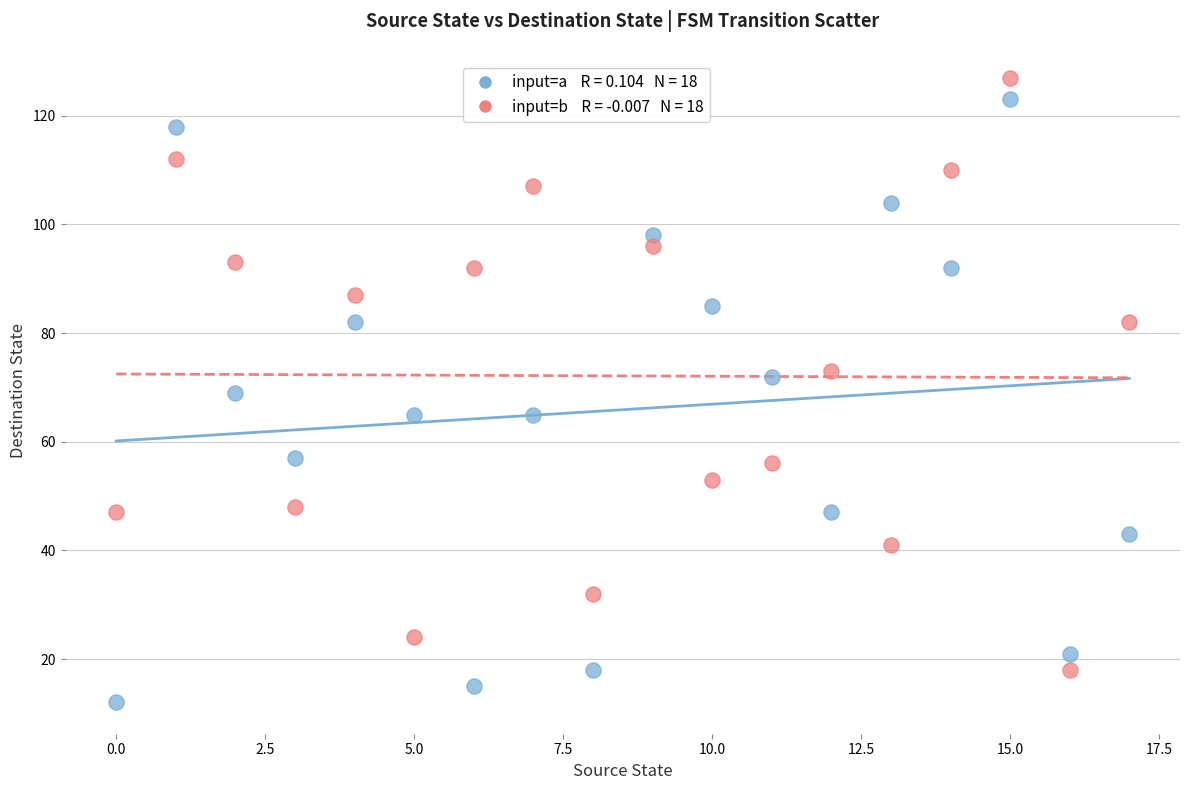

Across all data points, what is the range of Y values (max minus min)?

115